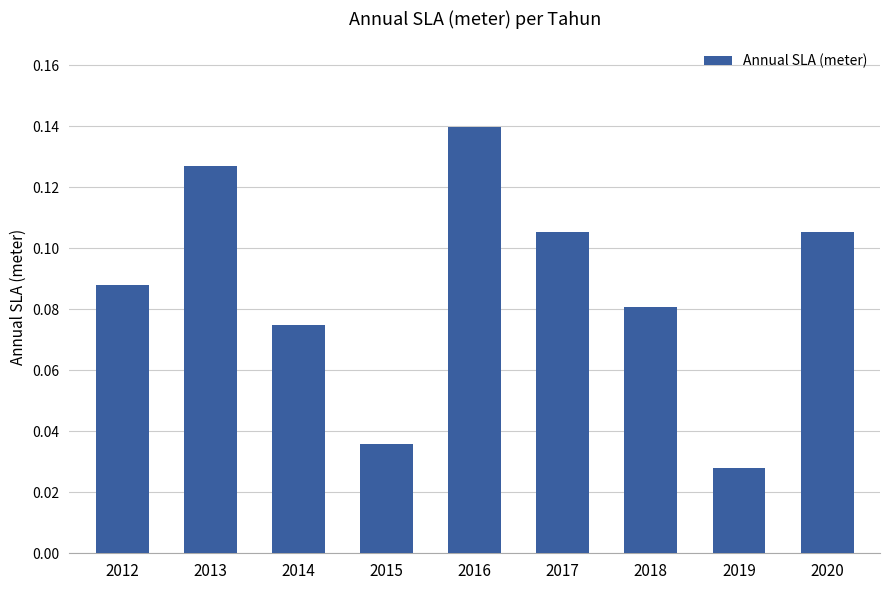

Which category has the highest value across all series?

2016